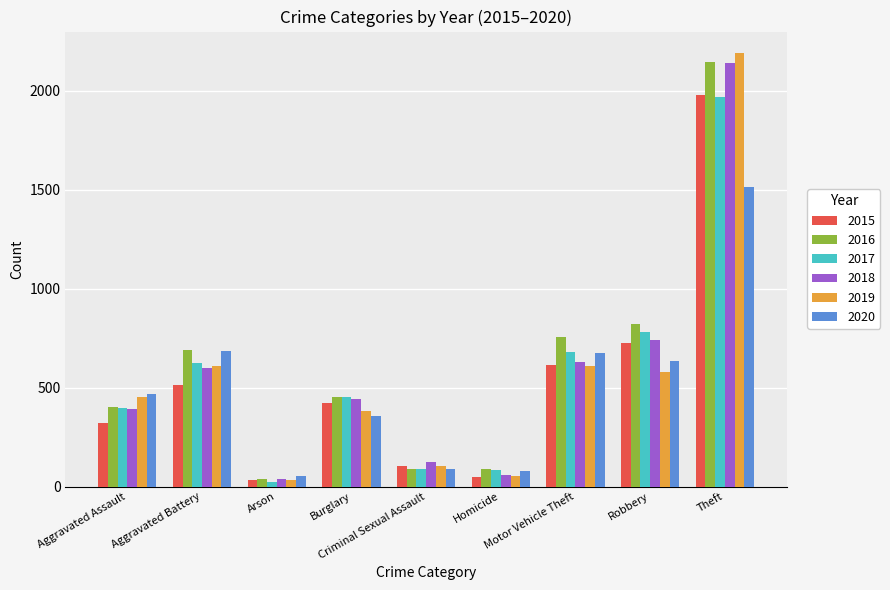

The 2019 series shows 1059 at Theft. True or false?

False